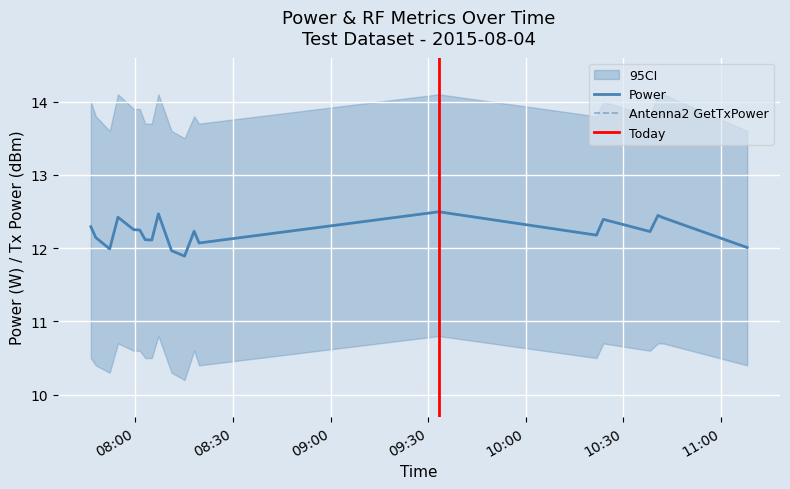

Is this an area chart (filled region under the line)?

No